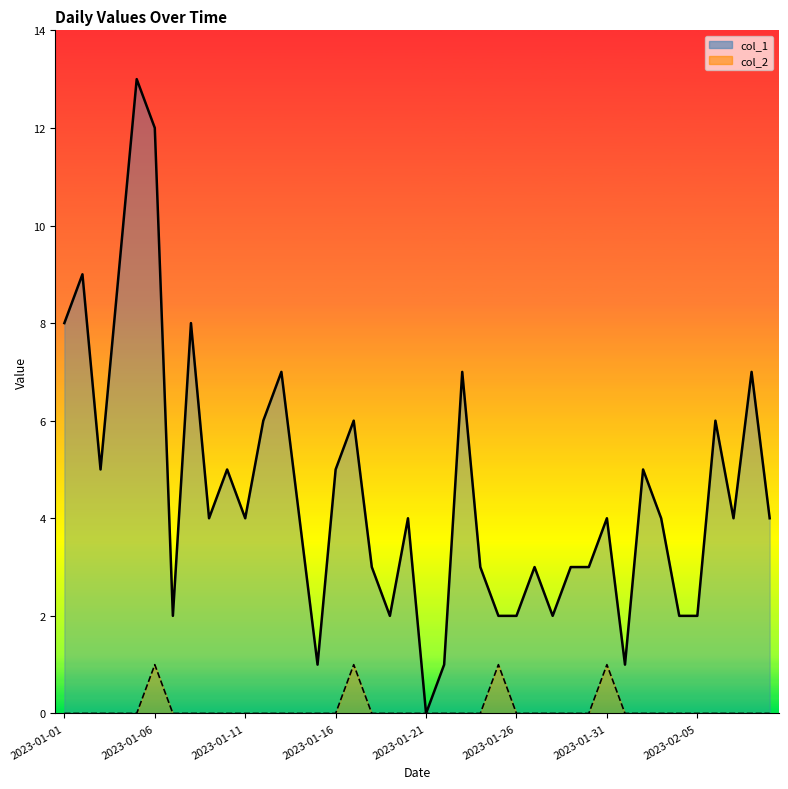

Is the value of col_2 line at 21 greater than the value of col_1 line at 39?

No